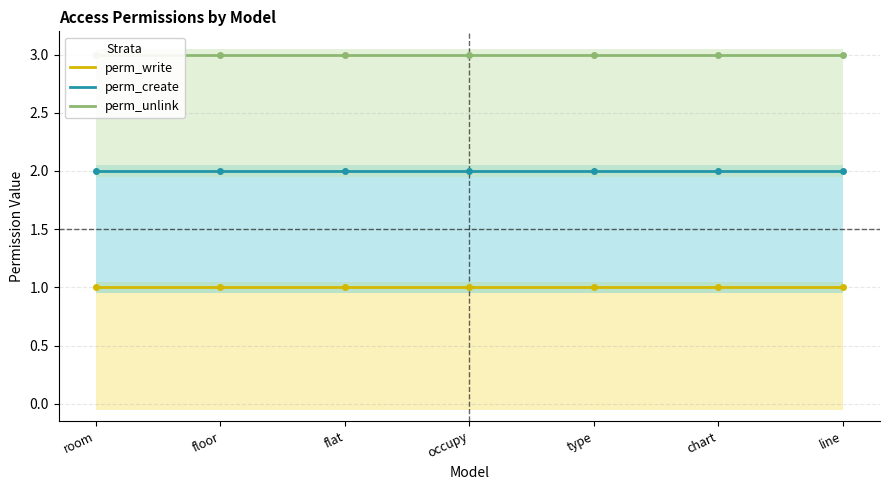

At how many categories does at least one series exceed 2?

7